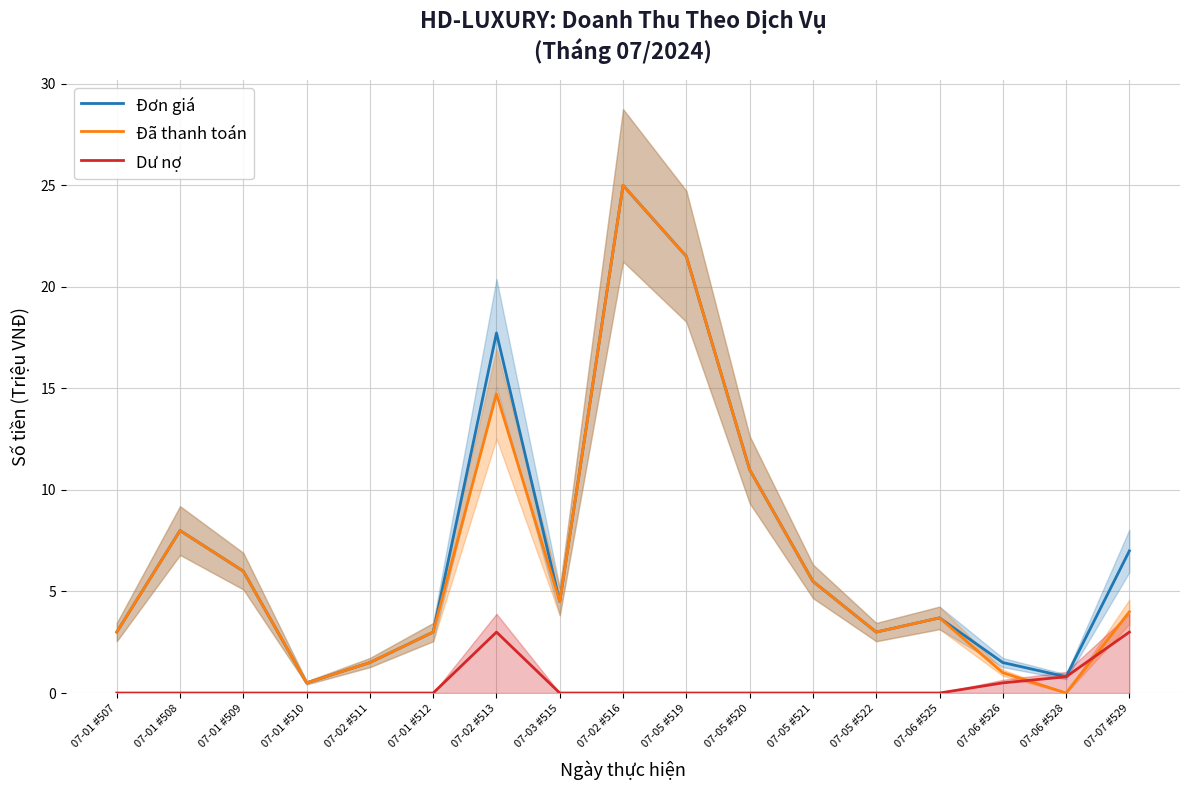

How many data points in Đơn giá are above 4?

9